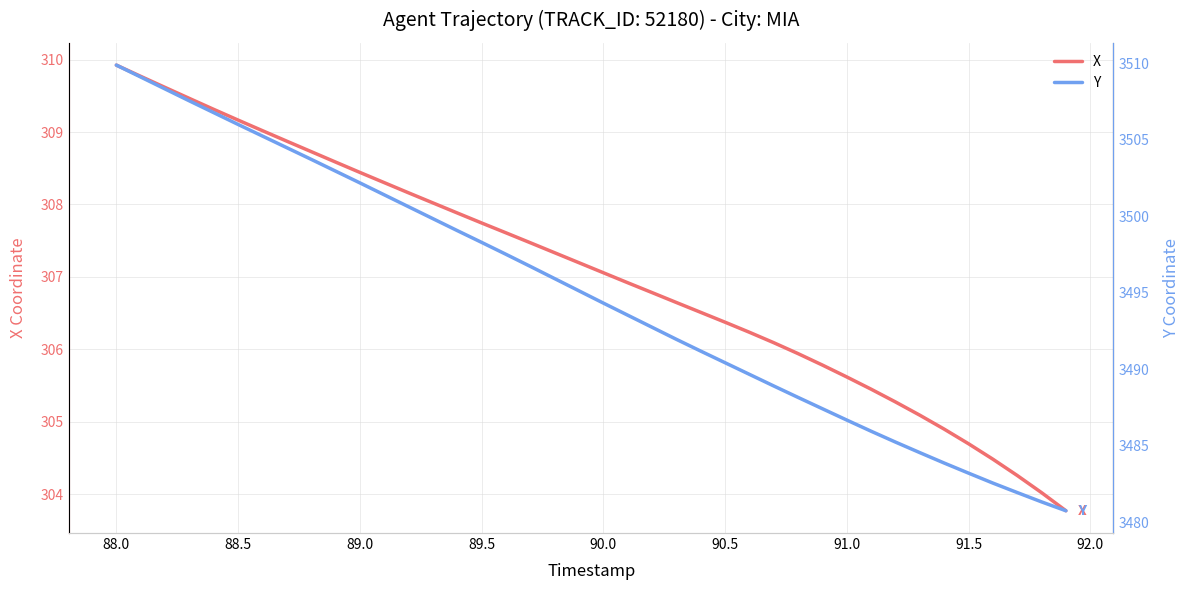

At how many categories does at least one series exceed 2808?

40